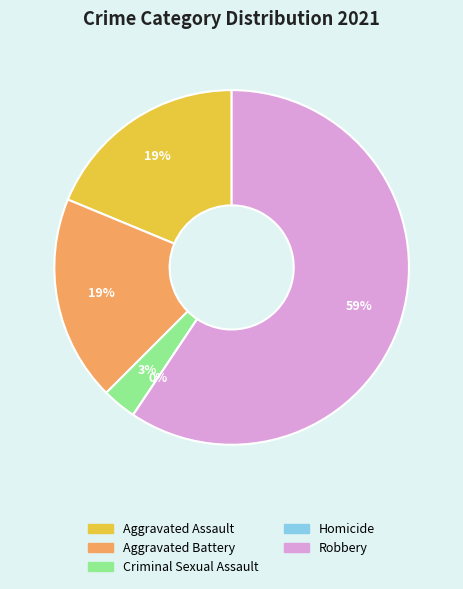

To the nearest percent, what percentage of the pie is Aggravated Battery?

19%